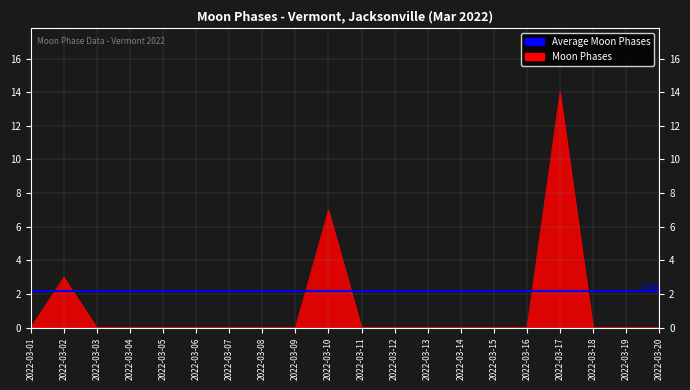

Count the number of categories in the chart.

20